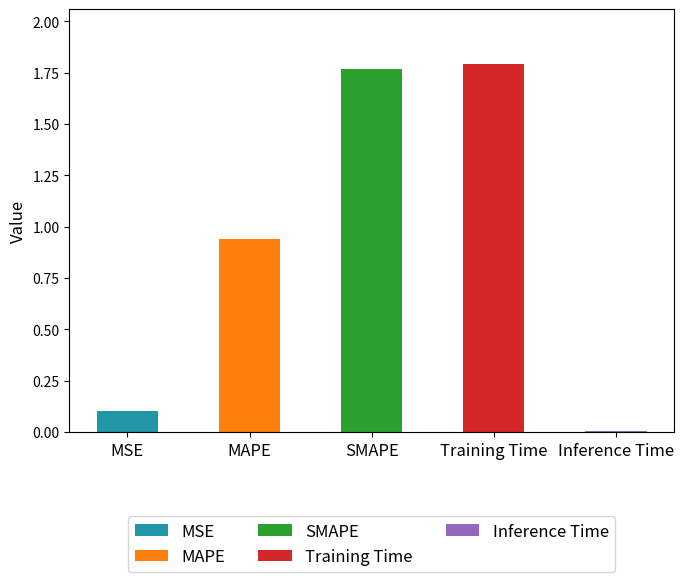

Reading left to right, list all the values displayed in this chart.

MSE=0.1	MAPE=0.9	SMAPE=1.8	Training Time=1.8	Inference Time=0.0